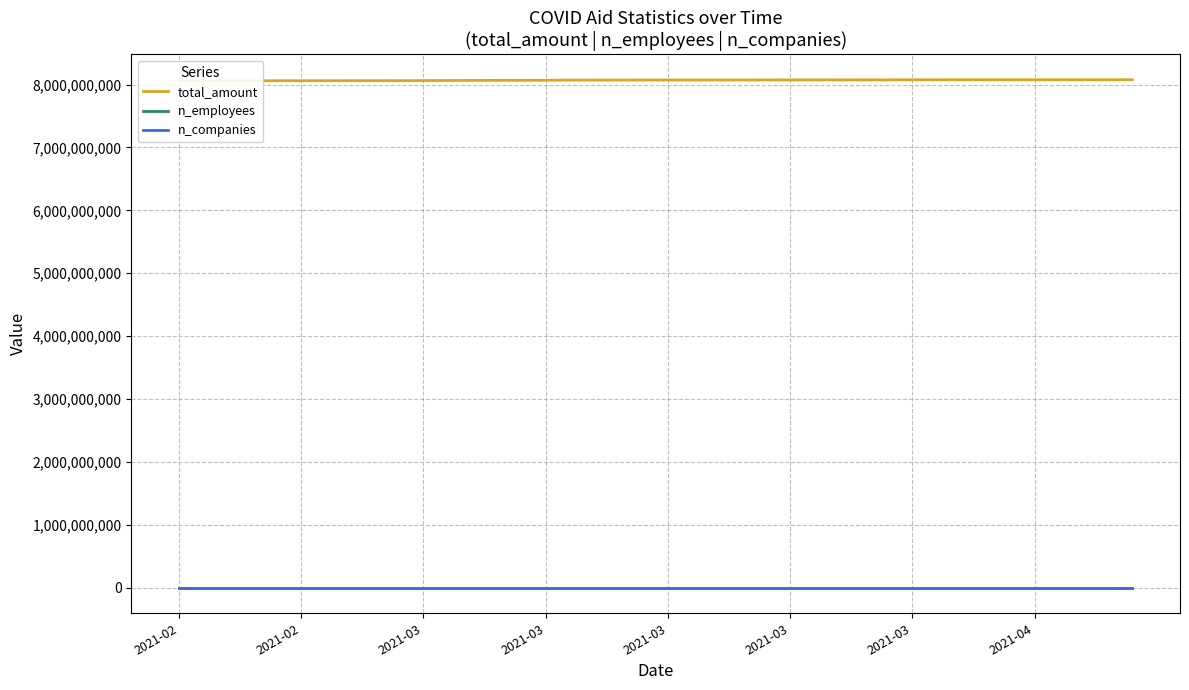

Read the total_amount value at 2021-03, to the nearest 10.

8075606440